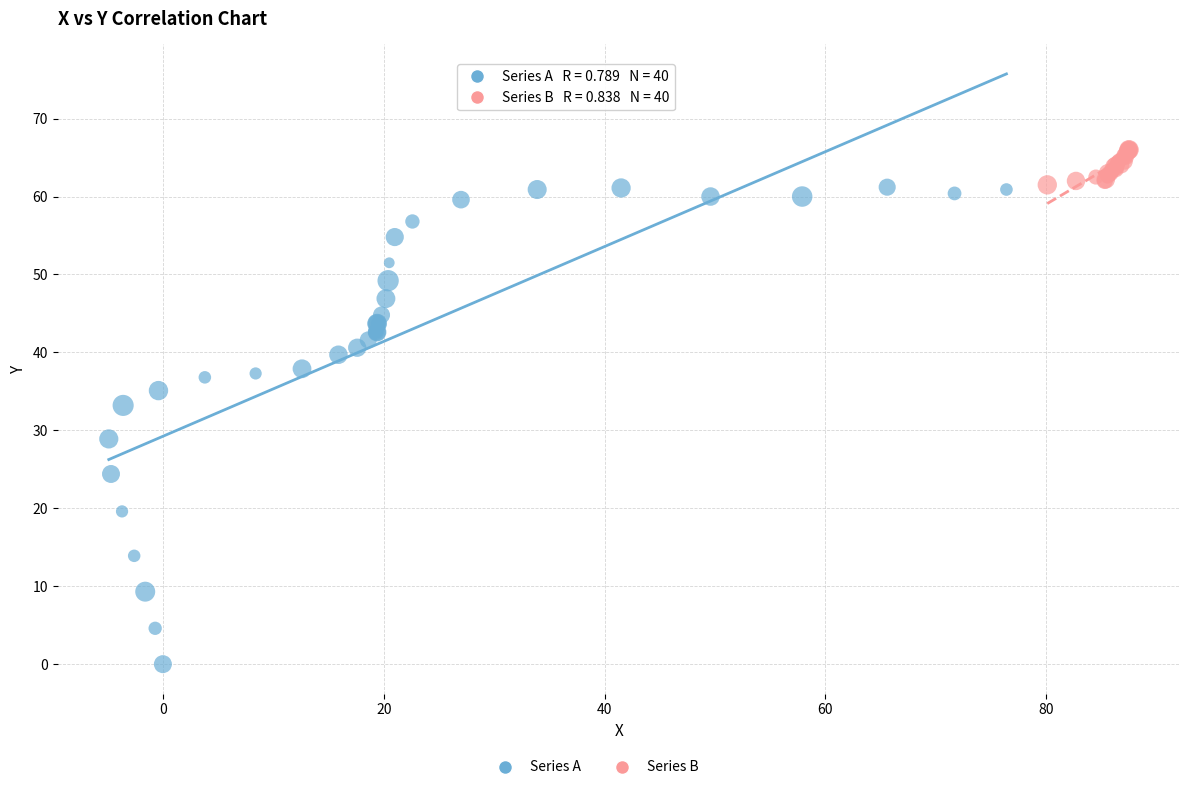

Which series has the widest spread of Y values?

Series A